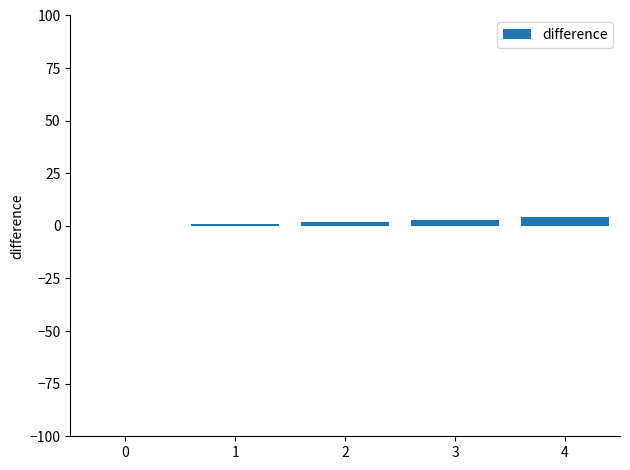

Count the number of categories in the chart.

5